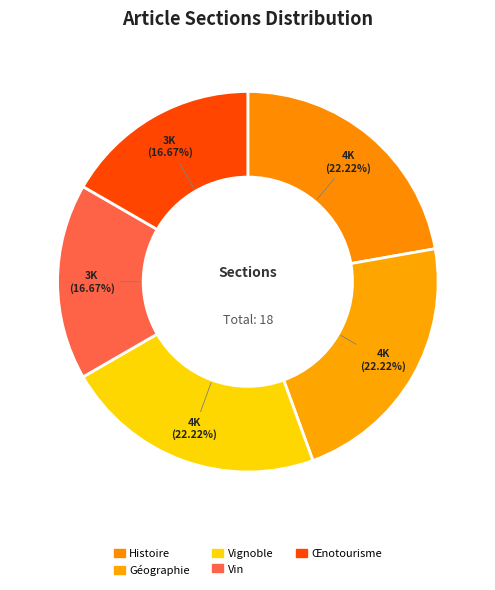

The Vin slice represents 31% of the pie. True or false?

False